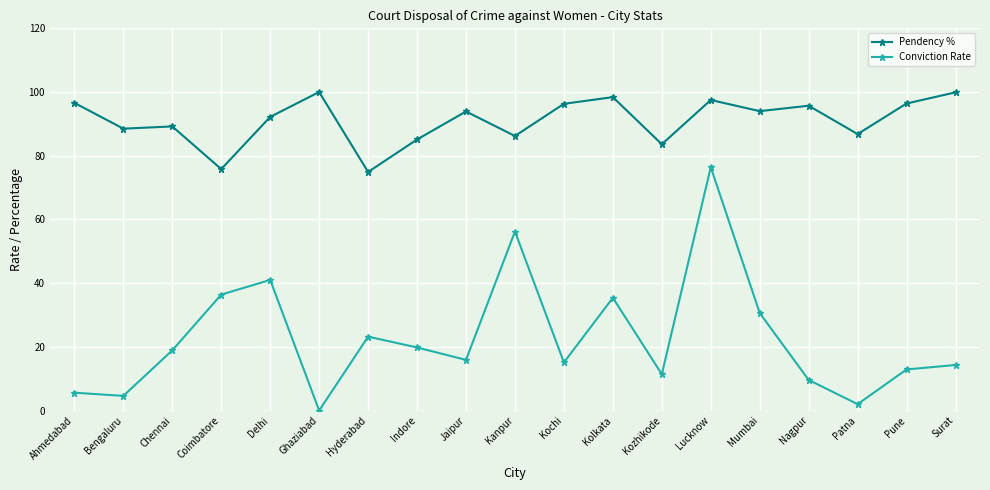

Where is the first local maximum for Conviction Rate?

Delhi